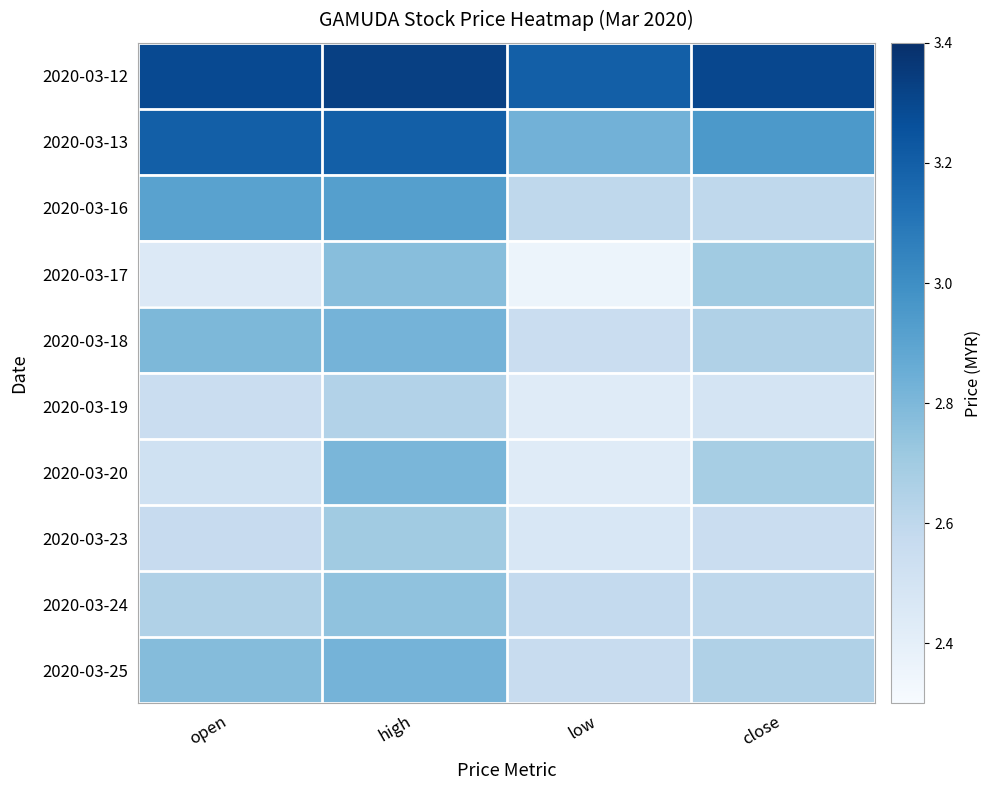

Reading left to right, transcribe all the data shown in this chart.

2020-03-12: open=3.3	high=3.3	low=3.2	close=3.3
2020-03-13: open=3.2	high=3.2	low=2.8	close=3.0
2020-03-16: open=2.9	high=2.9	low=2.6	close=2.6
2020-03-17: open=2.5	high=2.8	low=2.4	close=2.7
2020-03-18: open=2.8	high=2.8	low=2.5	close=2.6
2020-03-19: open=2.5	high=2.6	low=2.4	close=2.5
2020-03-20: open=2.5	high=2.8	low=2.4	close=2.7
2020-03-23: open=2.6	high=2.7	low=2.5	close=2.5
2020-03-24: open=2.6	high=2.8	low=2.6	close=2.6
2020-03-25: open=2.8	high=2.8	low=2.6	close=2.6